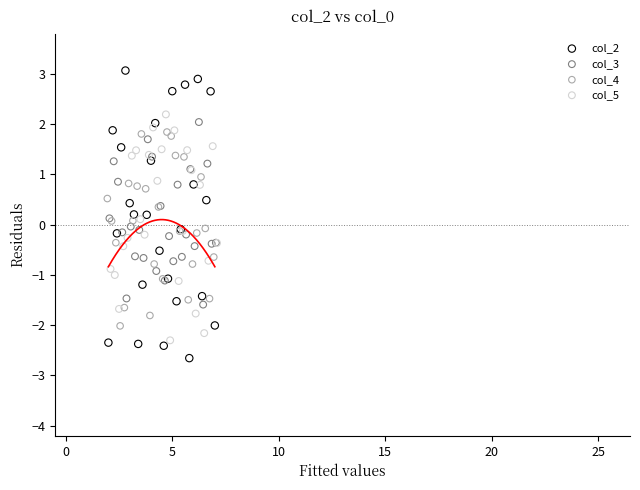

Which series has the widest spread of Y values?

col_2